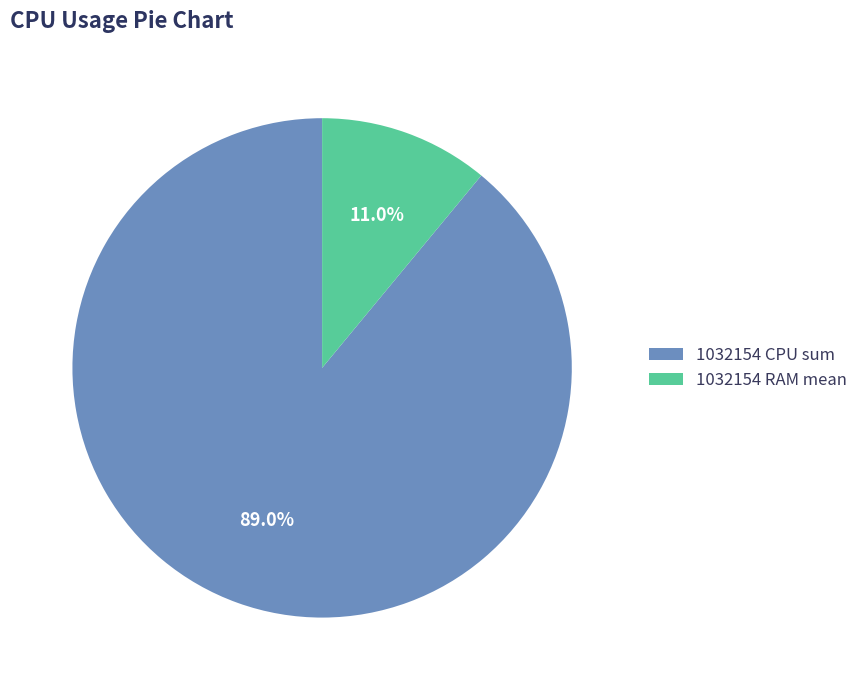

Does any single category account for the majority?

Yes